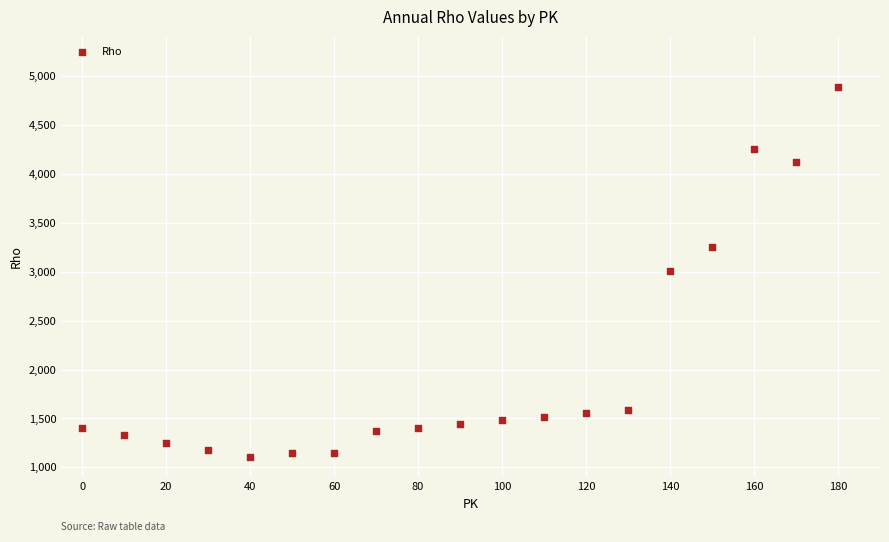

What is the range of X values (max minus min)?

180